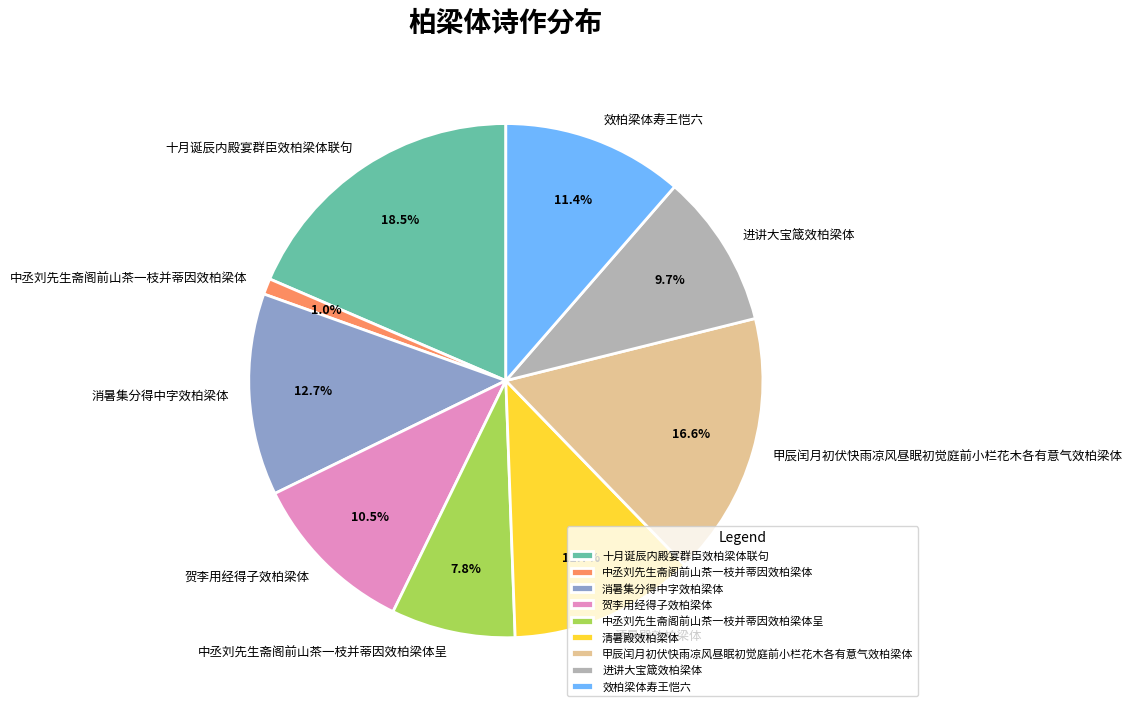

Is the sum of 中丞刘先生斋阁前山茶一枝并蒂因效柏梁体呈 and 贺李用经得子效柏梁体 greater than half?

No